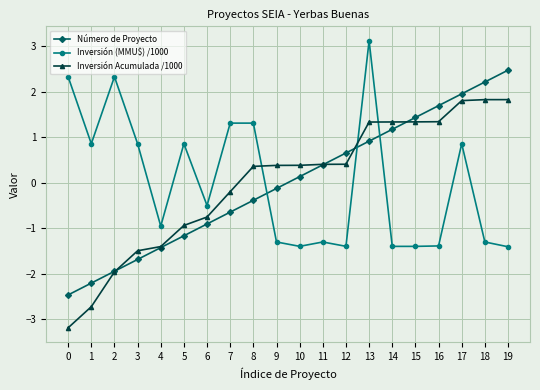

What is the value of the Inversión (MMU$) /1000 point at the 2nd from the left?

0.9